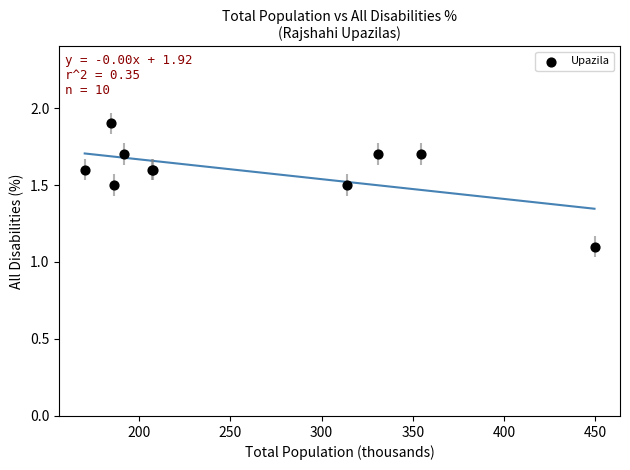

What Y value in the scatter plot is closest to 1?

1.1